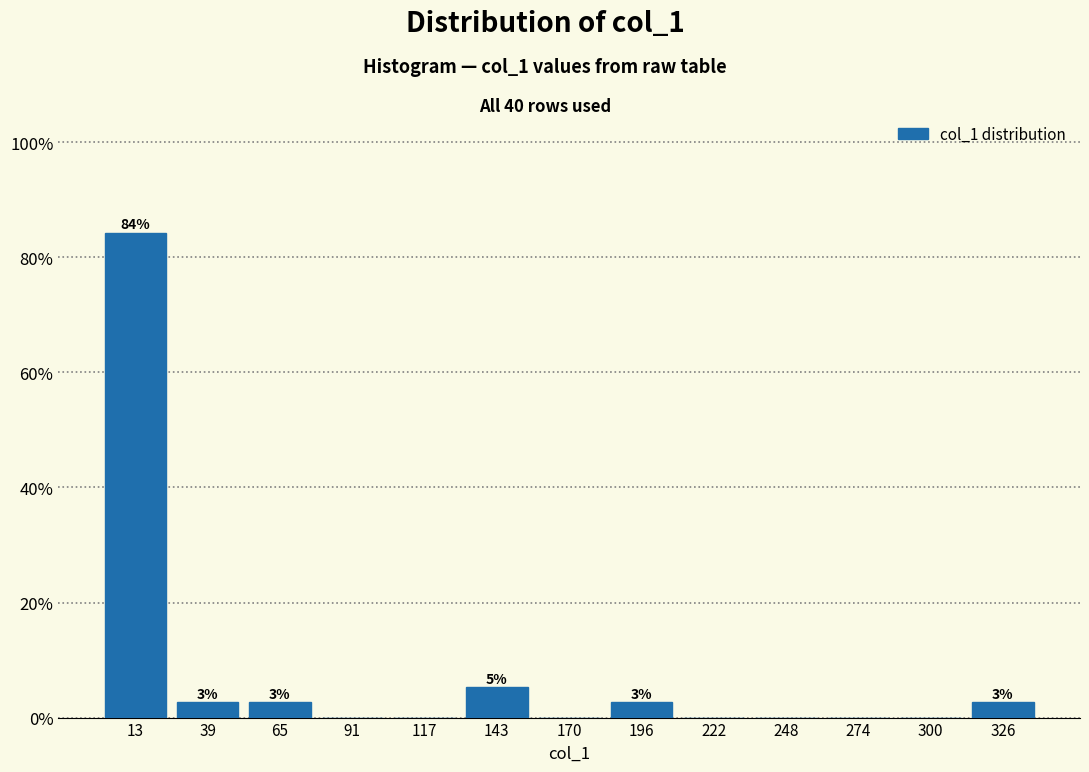

Over which range of the x-axis is the bar tallest?

0 to 25